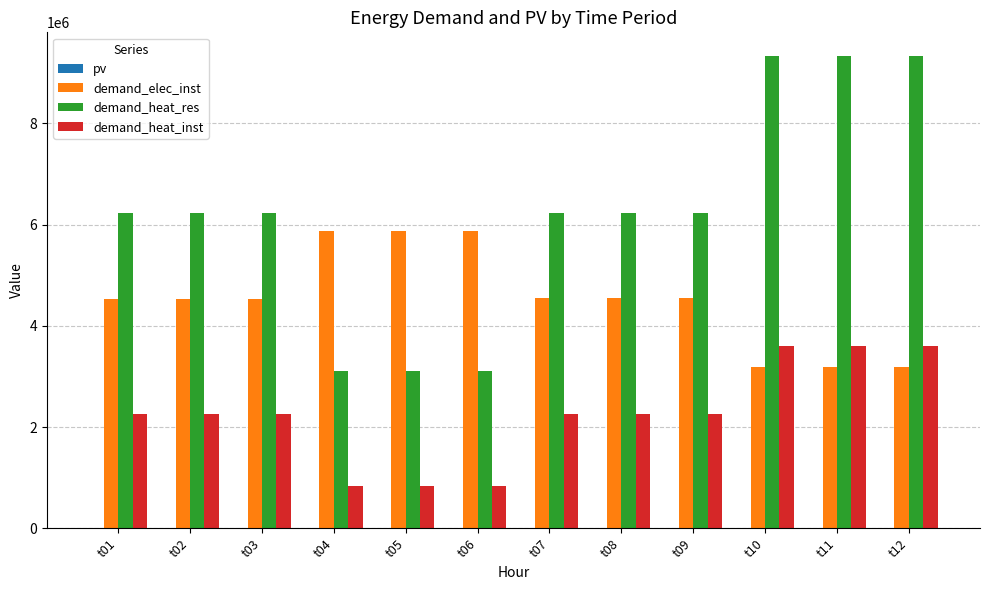

What is the sum of all demand_heat_res values?

74666666.7